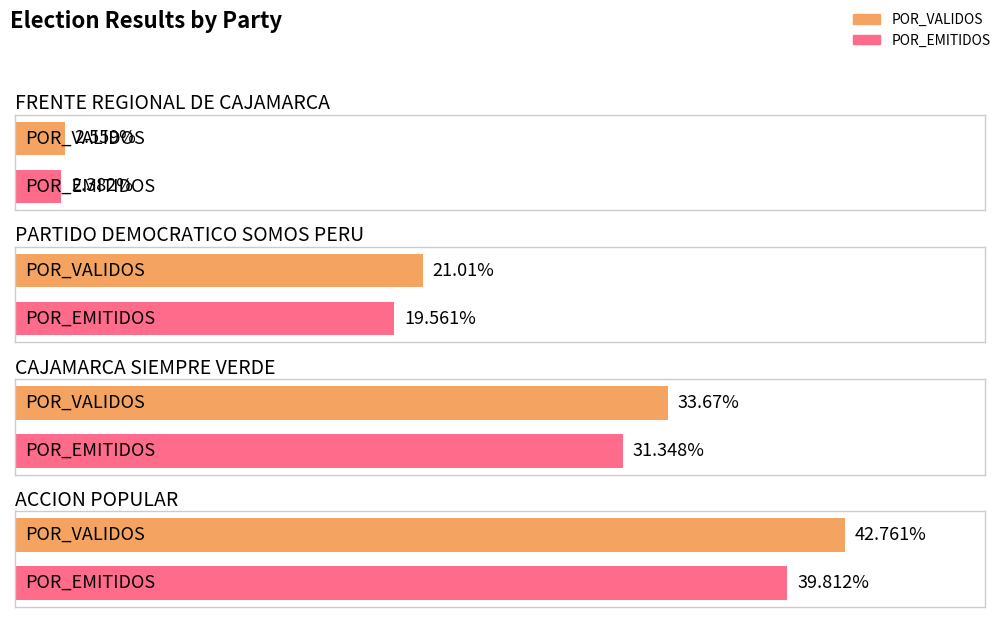

What is the label of the 1st bar from the left?

FRENTE REGIONAL DE CAJAMARCA